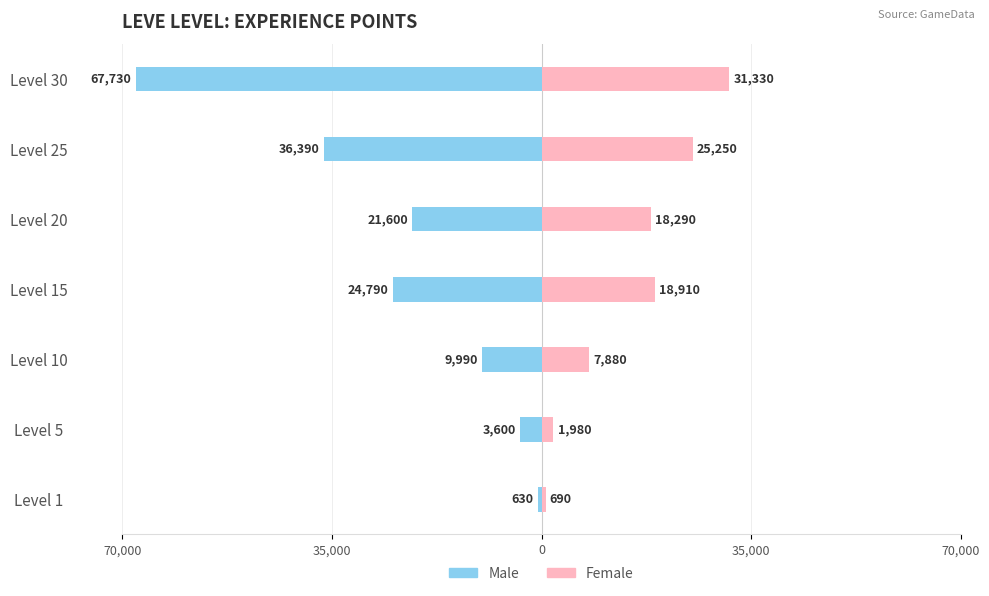

What is the difference between the Male values at Level 1 and Level 30?

67100